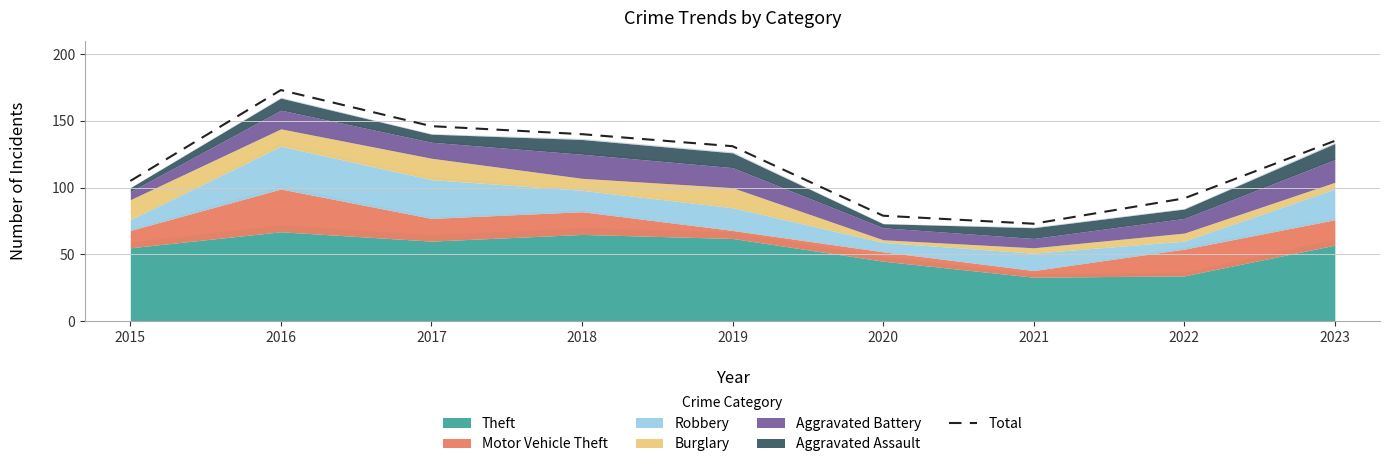

What is the maximum value shown in the chart?

173